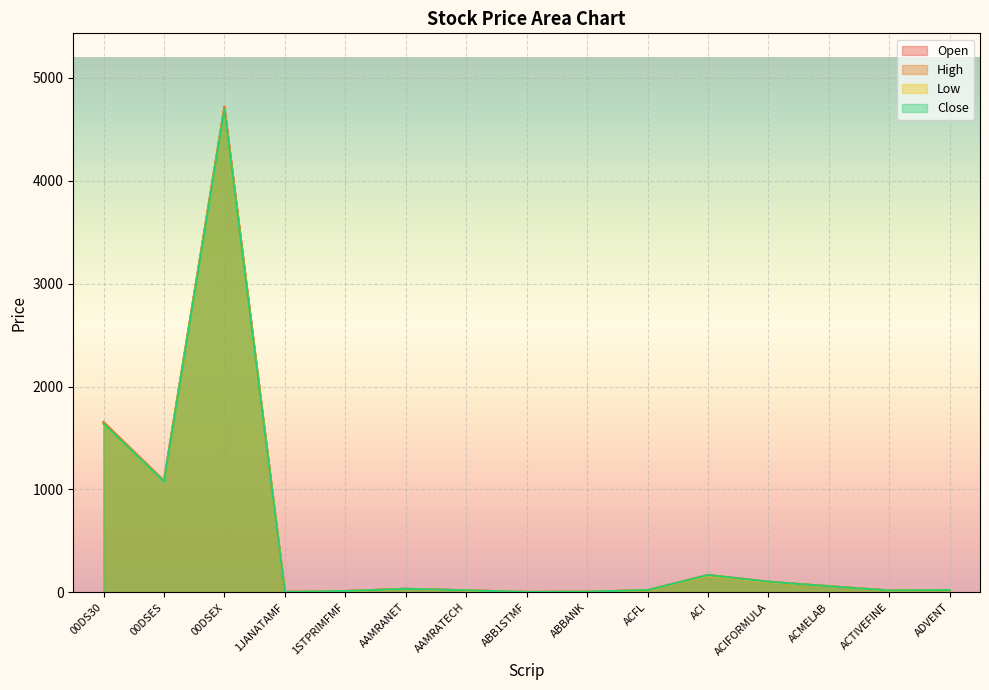

What position from the left is ACI?

11